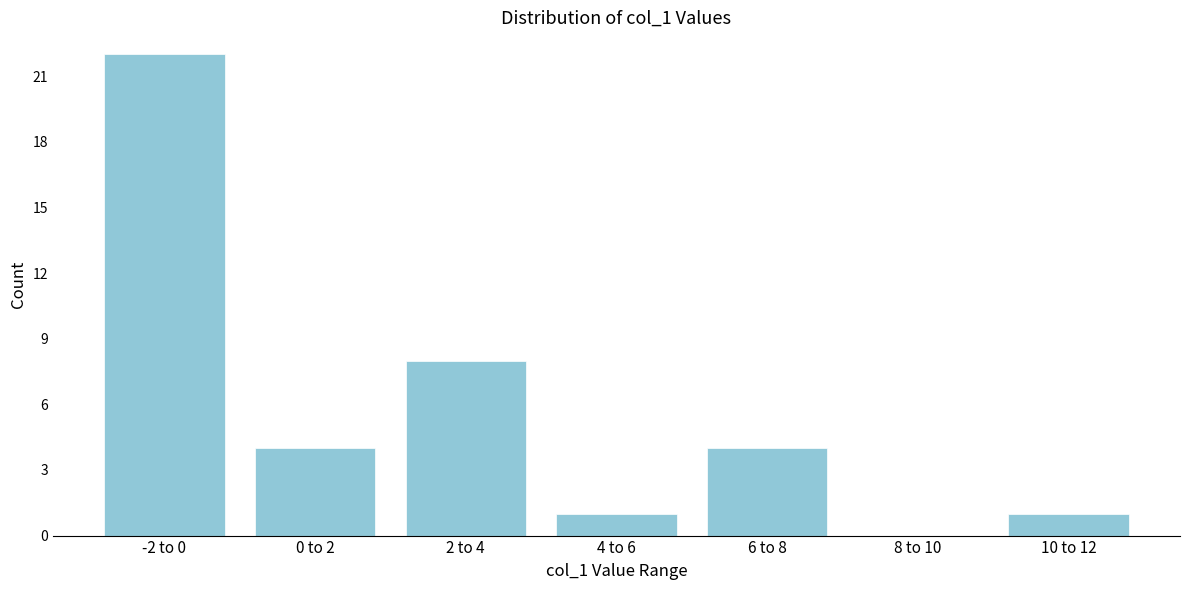

Reading right to left, transcribe all the data shown in this chart.

10 to 12=1	8 to 10=0	6 to 8=4	4 to 6=1	2 to 4=8	0 to 2=4	-2 to 0=22